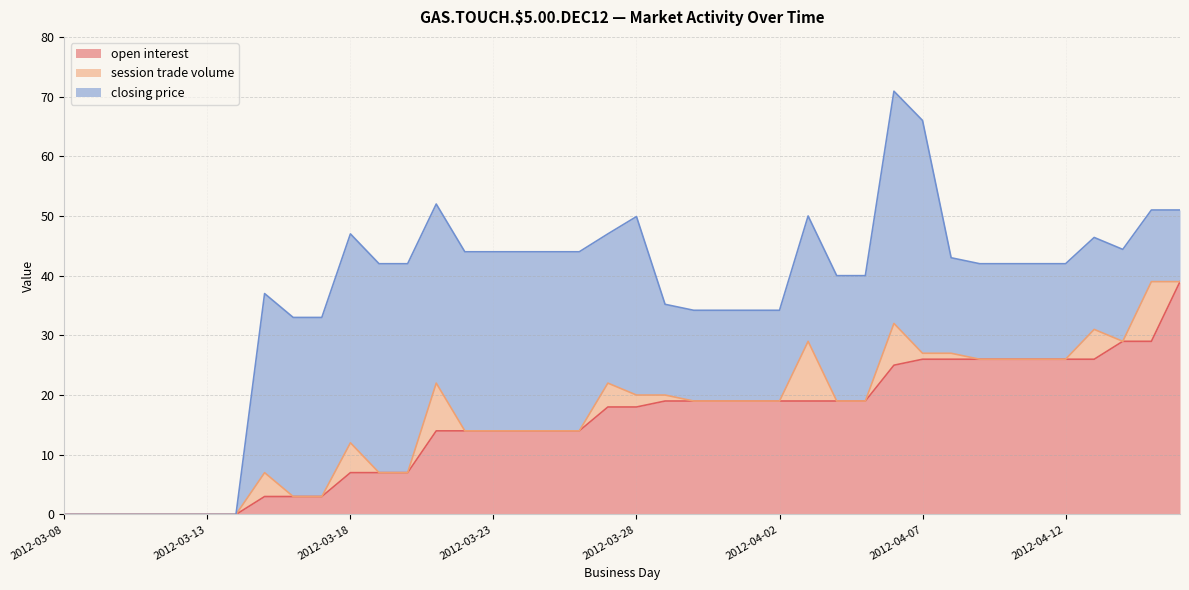

Which series has the largest total across all categories?

closing price